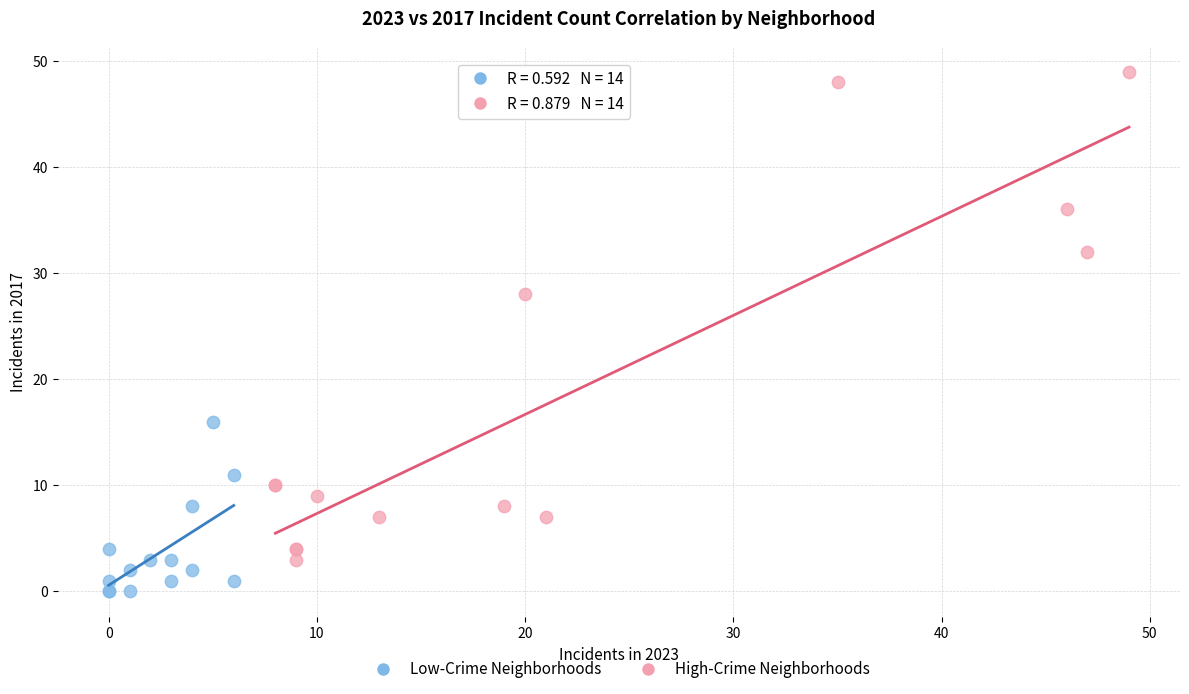

Which series has the widest spread of Y values?

High-Crime Neighborhoods